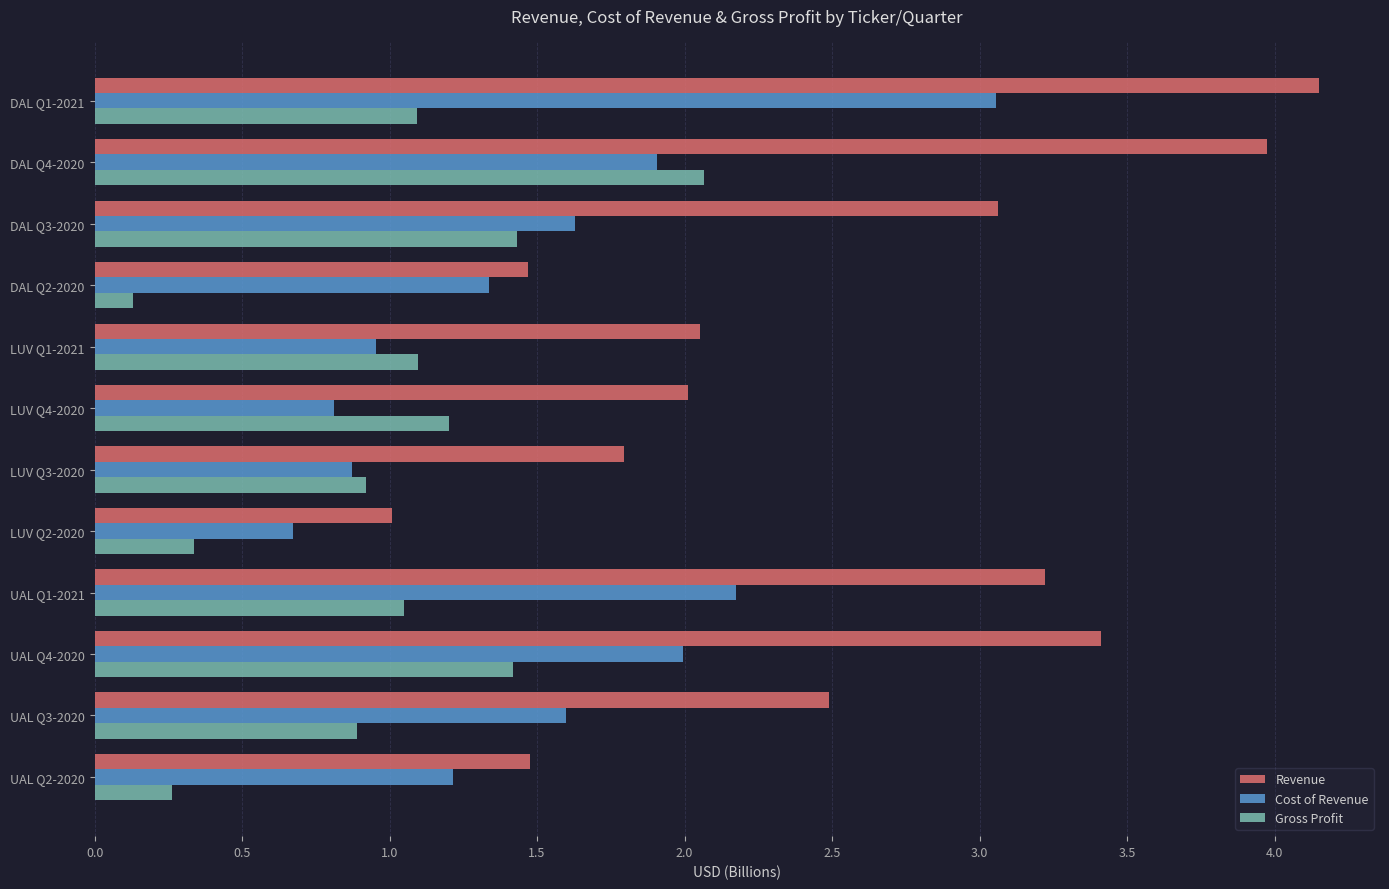

Which series has the widest spread of values?

Revenue